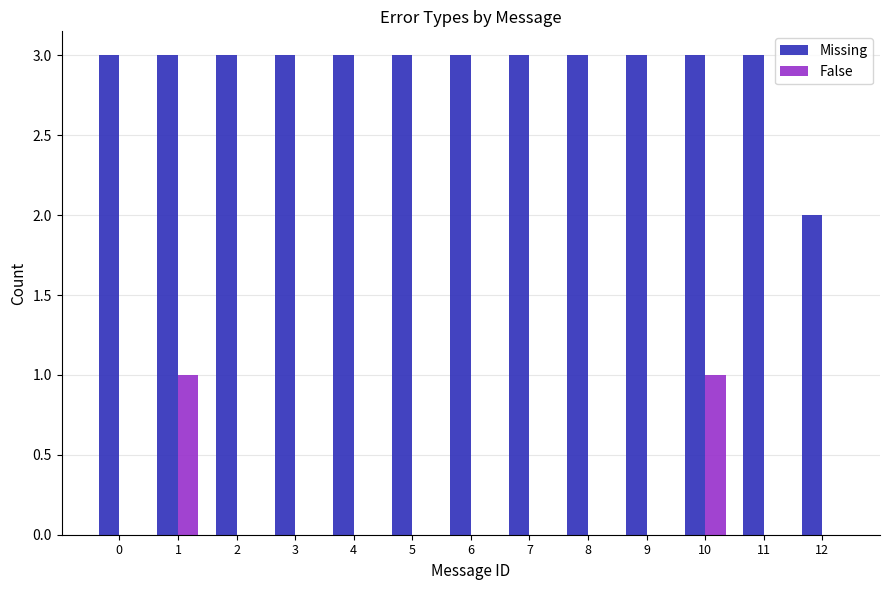

Is the value of False at 12 greater than the value of Missing at 7?

No